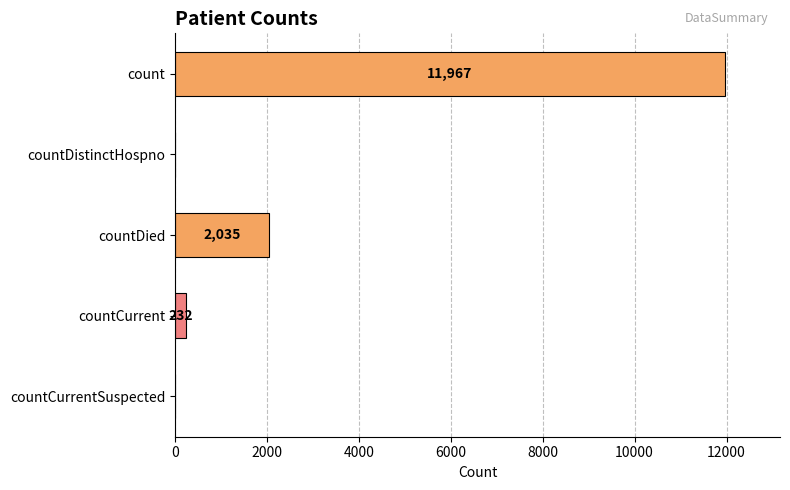

What is the average value?

2847